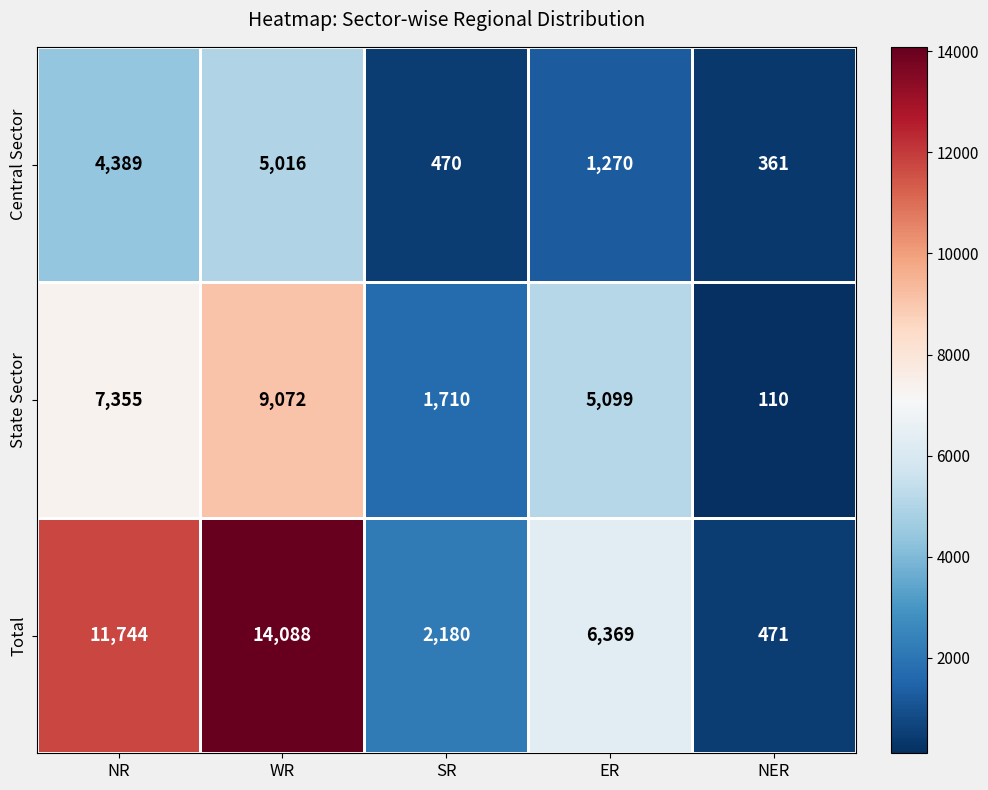

What is the sum of all Central Sector values?

11506